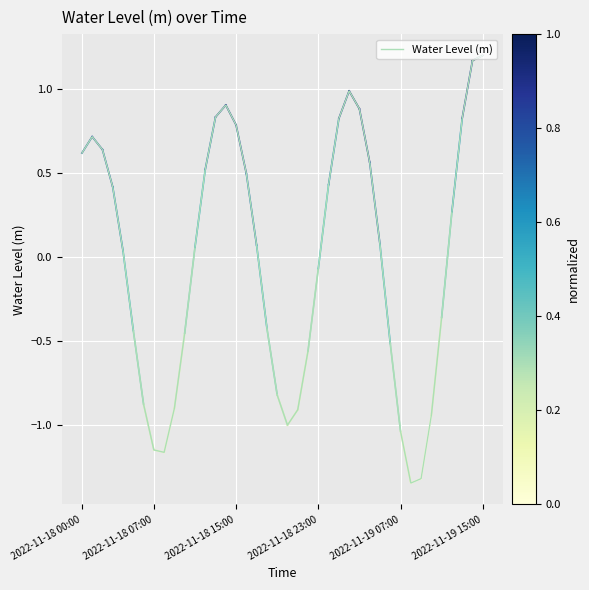

What is the difference between the maximum and minimum values?

2.5